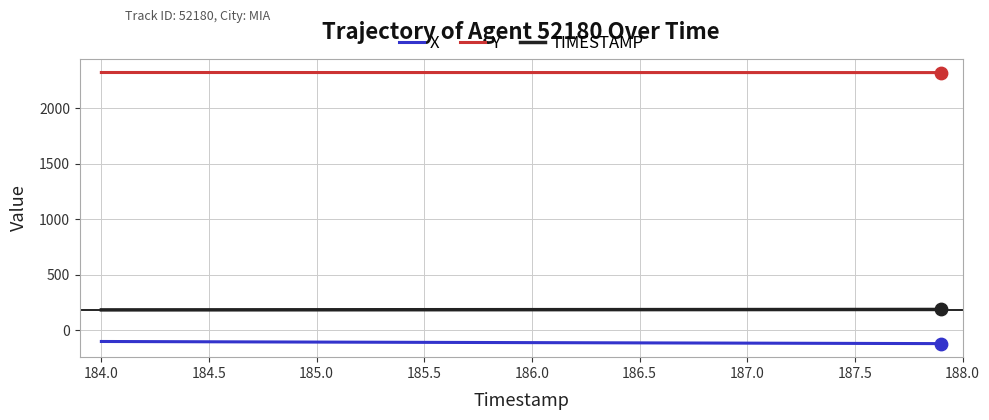

Which series has the largest total across all categories?

Y